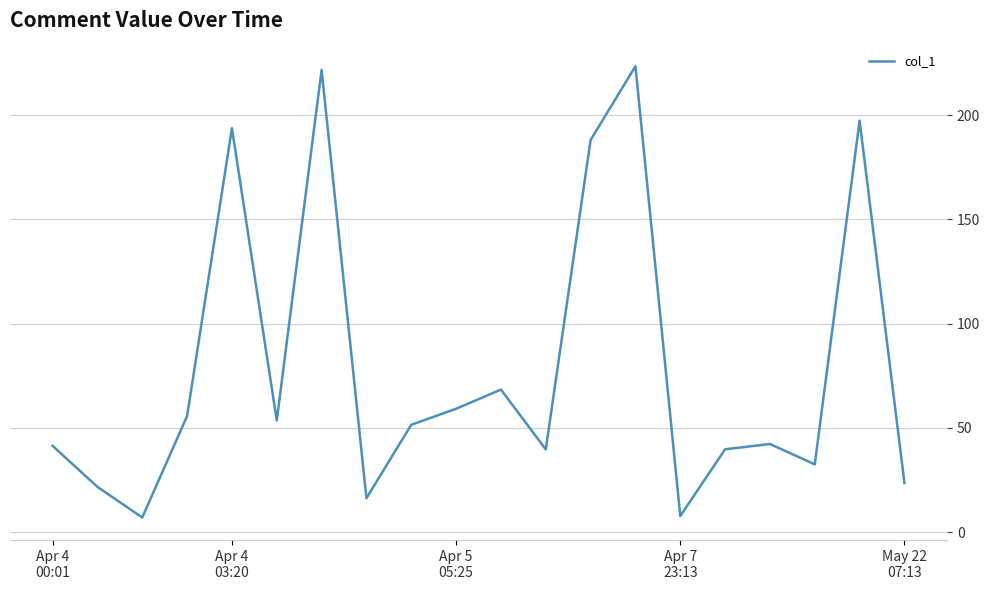

What is the greatest value displayed?

223.5